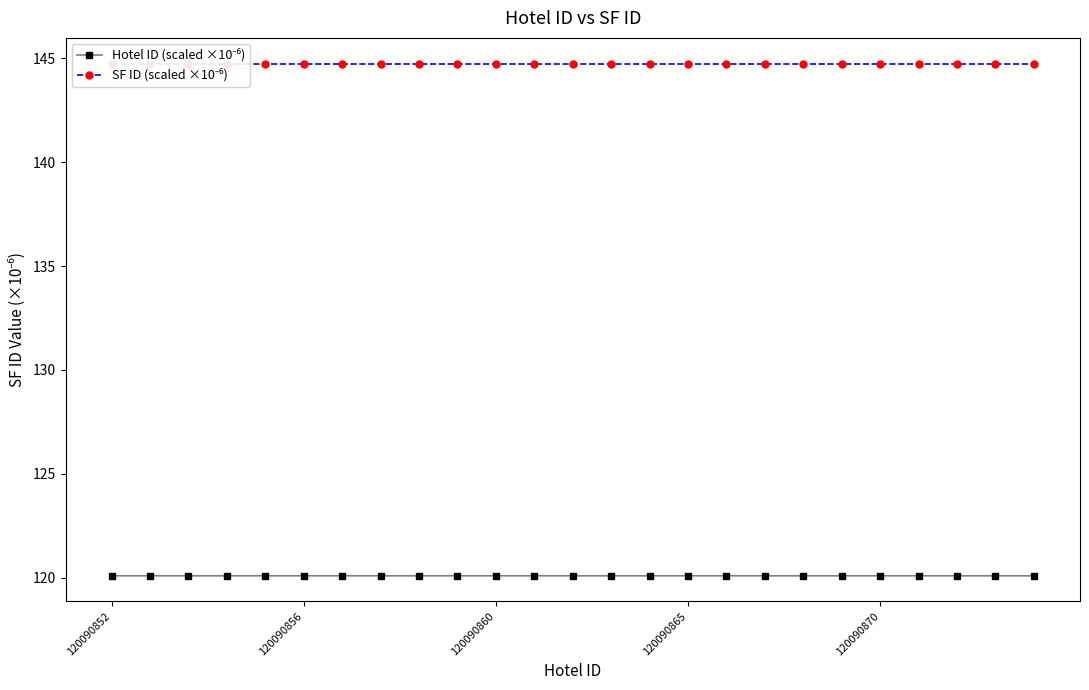

What position from the left is 21?

22